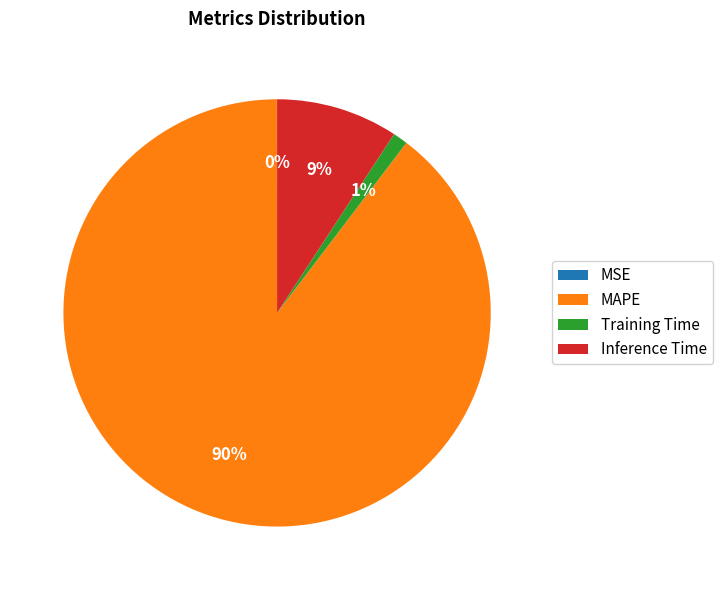

The MAPE slice represents 90% of the pie. True or false?

True